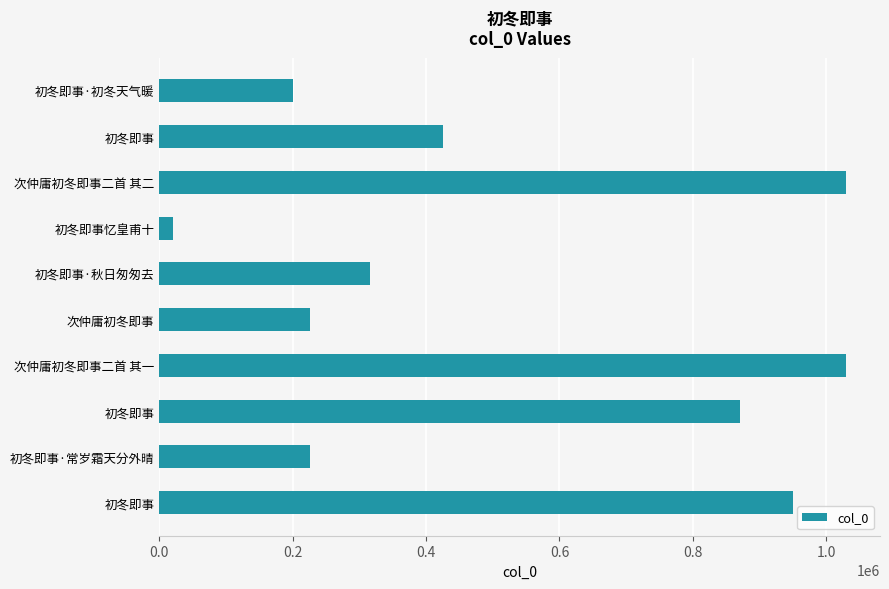

Does the chart contain any negative values?

No